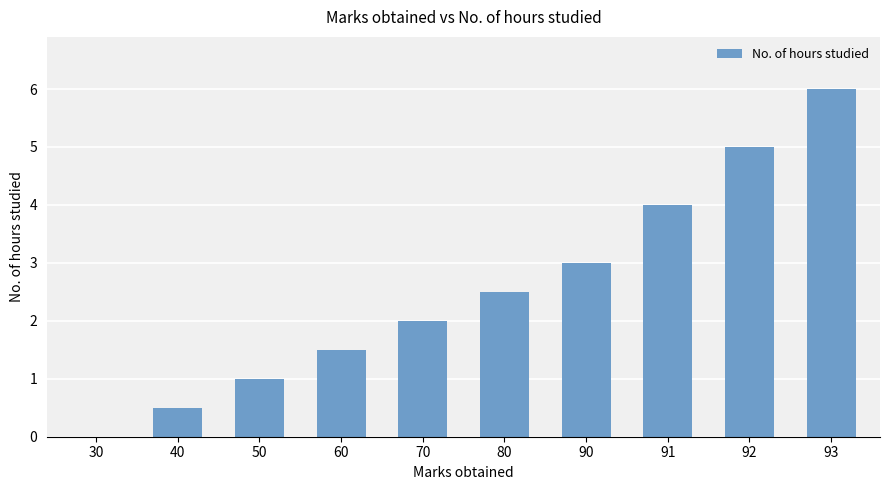

Is it true that the value at 93 is 6.0?

True